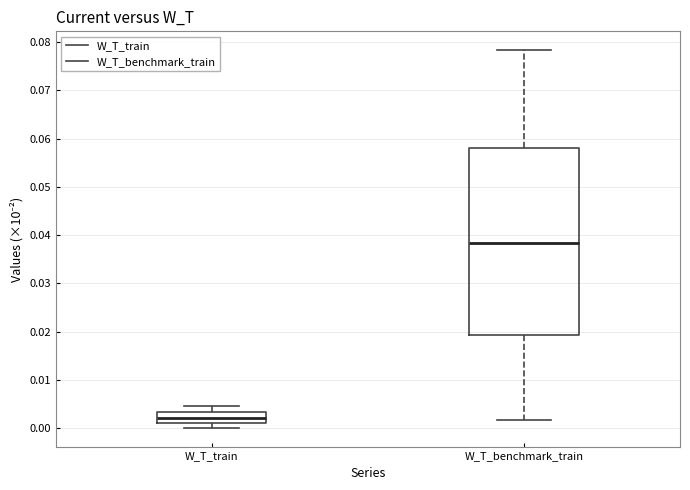

Where does the median line of the box for W_T_train sit on the y-axis? The values are not printed on the chart, so give them approximately, as read against the axis.

0.002